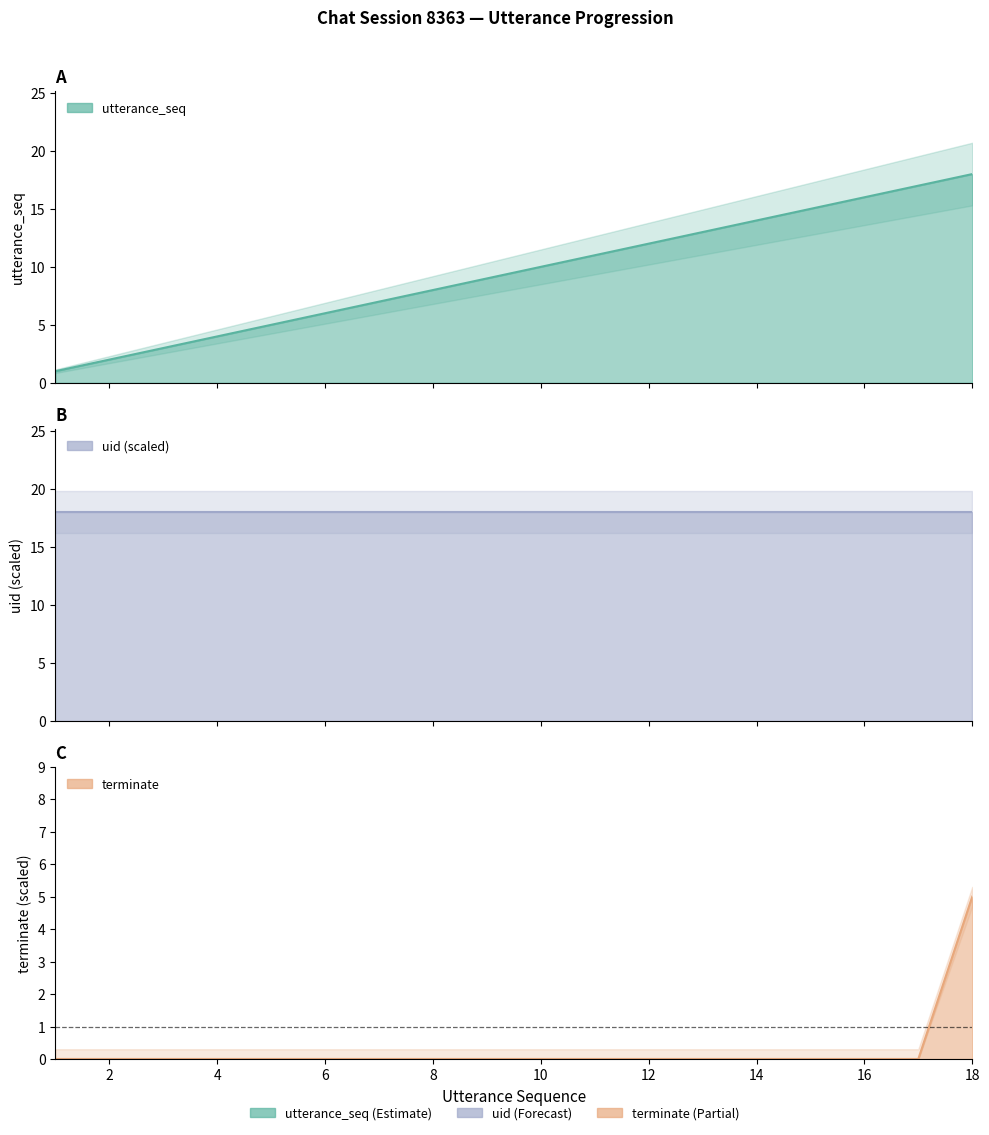

Reading left to right, extract all data points from this chart.

utterance_seq: 1=1	2=2	3=3	4=4	5=5	6=6	7=7	8=8	9=9	10=10	11=11	12=12	13=13	14=14	15=15	16=16	17=17	18=18
terminate: 1=0	2=0	3=0	4=0	5=0	6=0	7=0	8=0	9=0	10=0	11=0	12=0	13=0	14=0	15=0	16=0	17=0	18=5